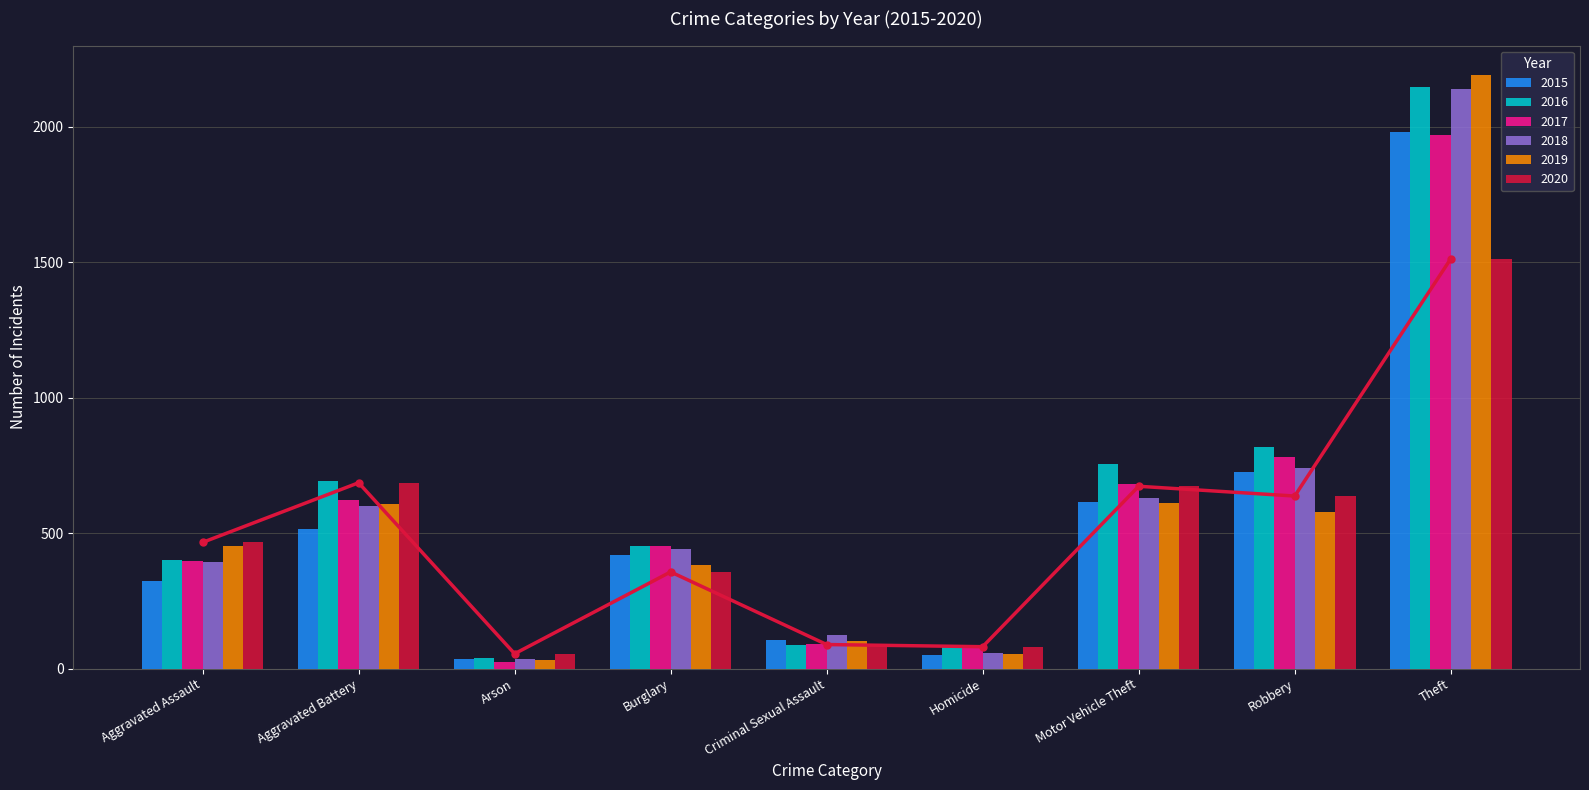

What value does the 2019 series have at Robbery?

577